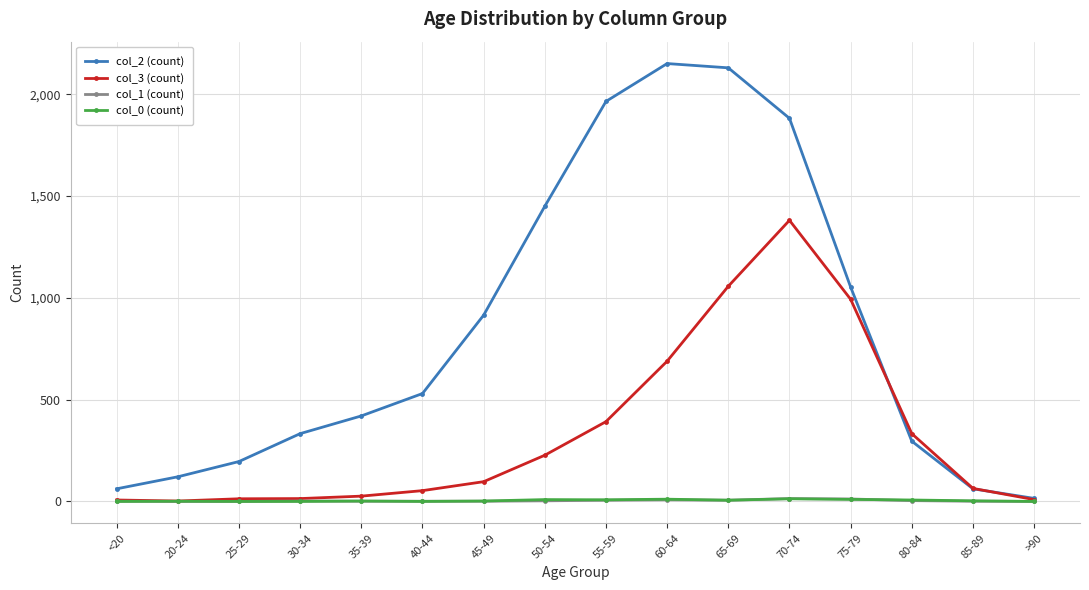

True or false: col_3 (count) has more than 0 points higher than both neighbors.

True